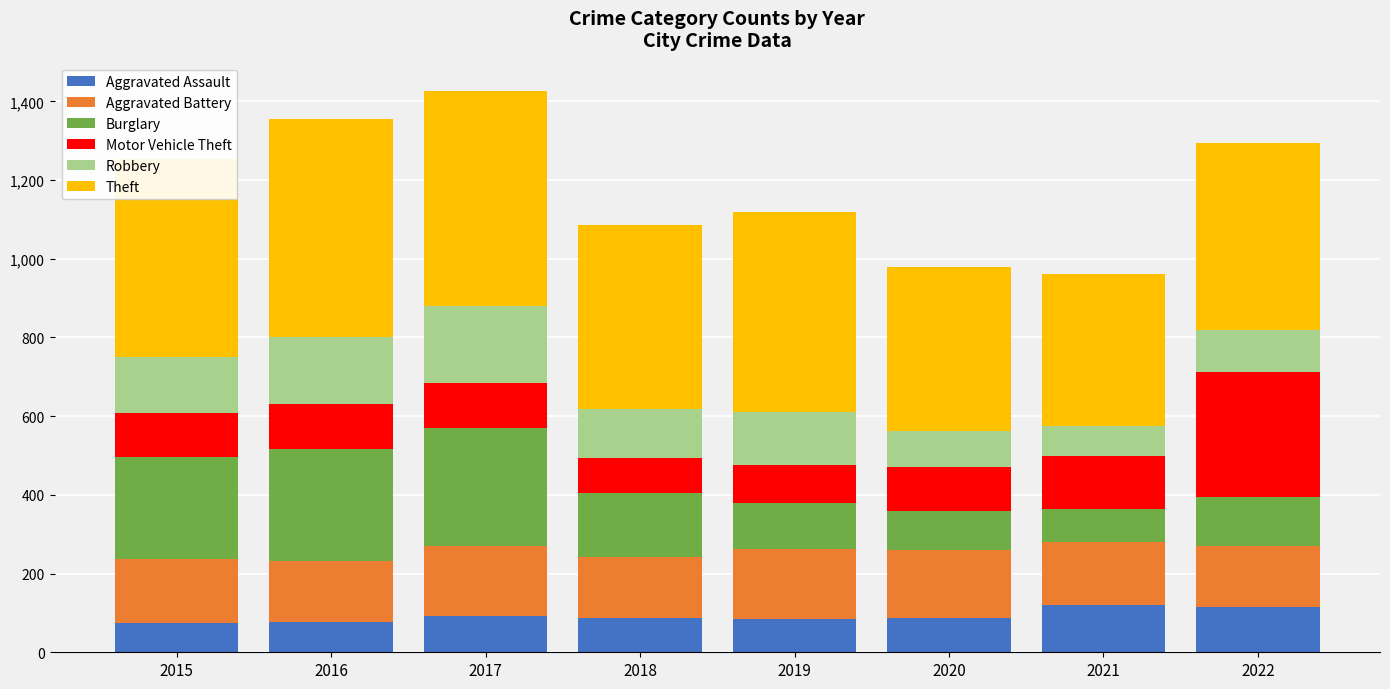

What is the maximum value for Aggravated Assault?

119